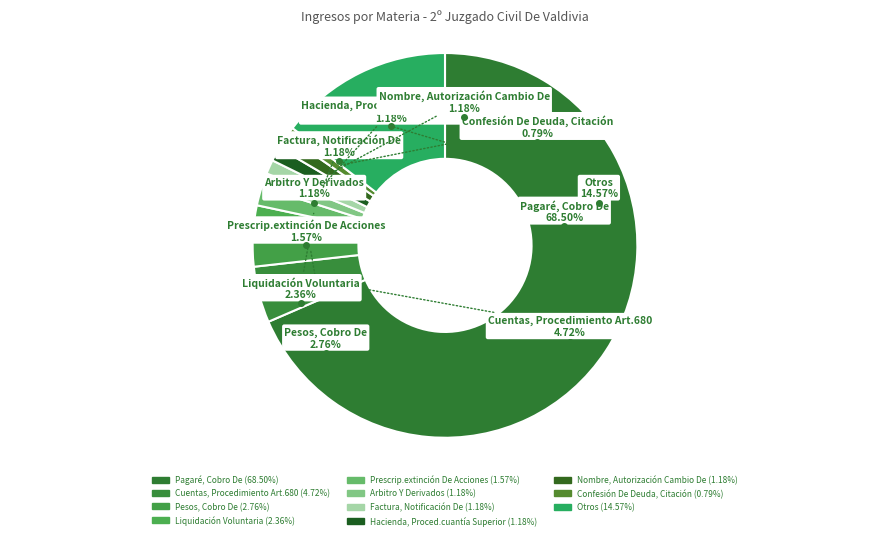

Count the number of slices in the pie.

11